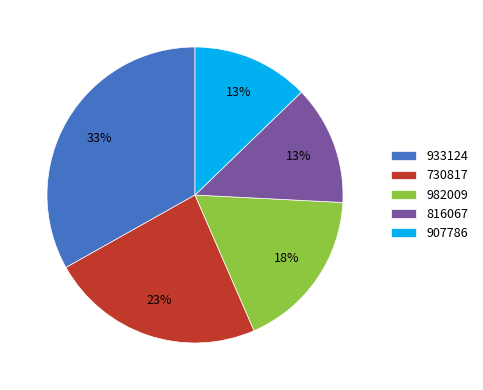

Is there any slice that represents more than half of the pie?

No